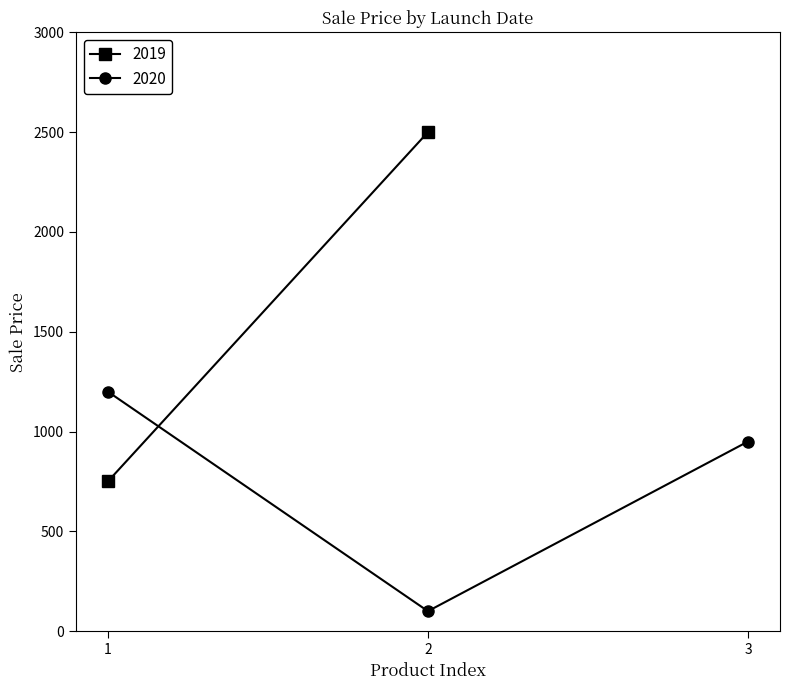

The value of 2020 at 1 is 1200. True or false?

True